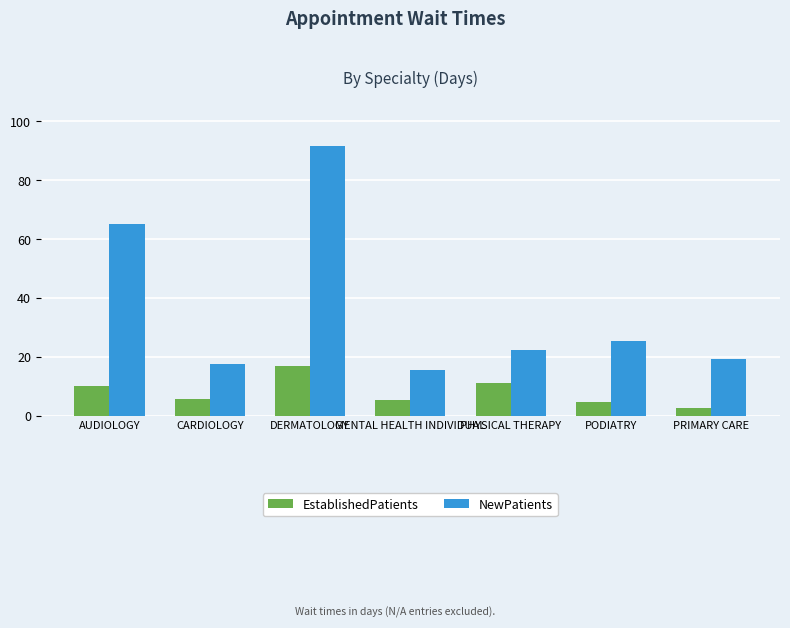

What are all the series names shown in the legend?

EstablishedPatients, NewPatients